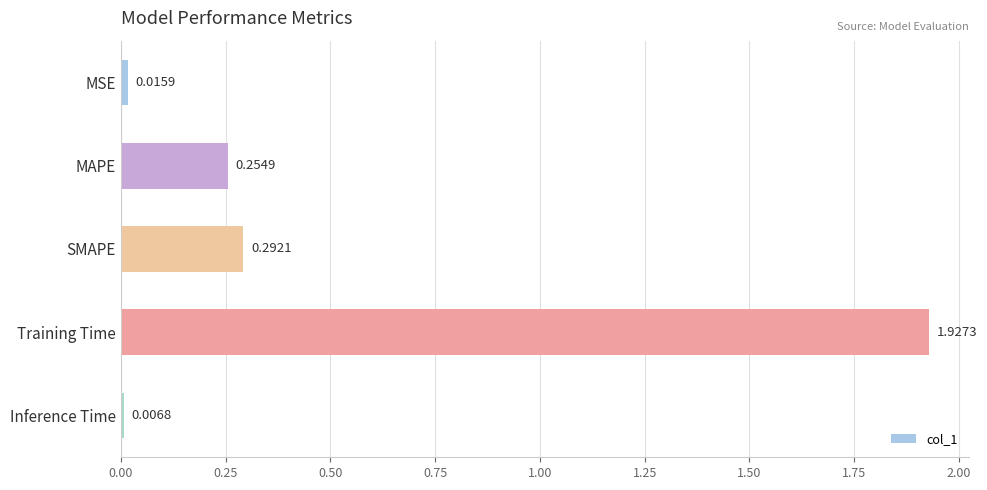

Does the chart contain stacked bars?

No